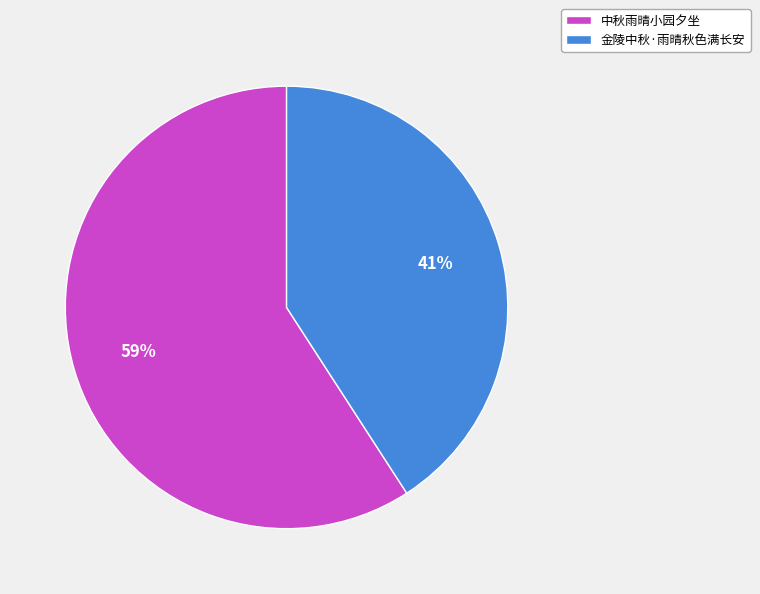

How many slices are in this pie chart?

2